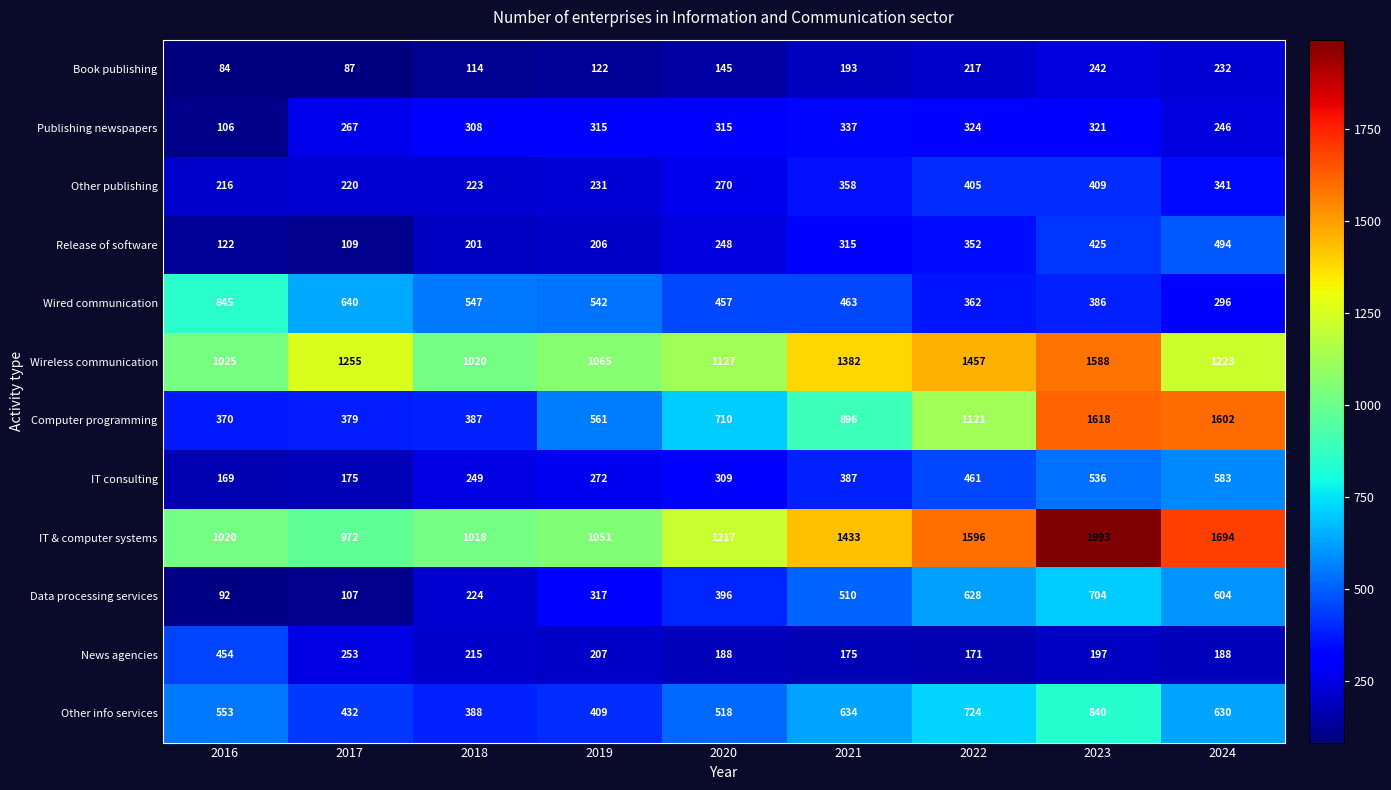

How many distinct data groups are displayed?

12